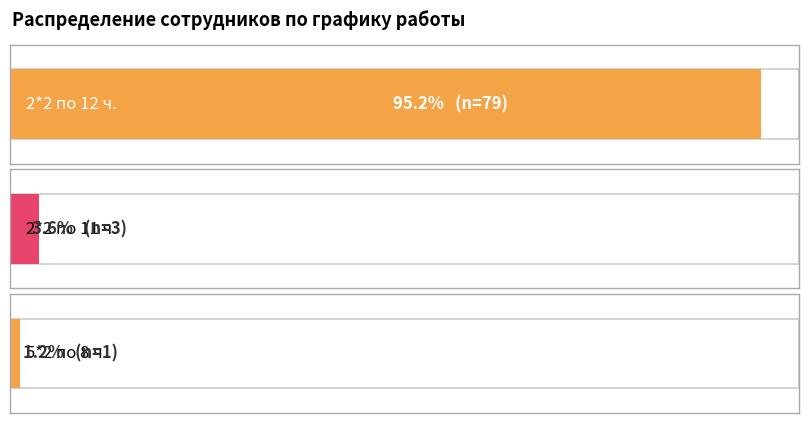

What is the difference between the maximum and minimum values?

78